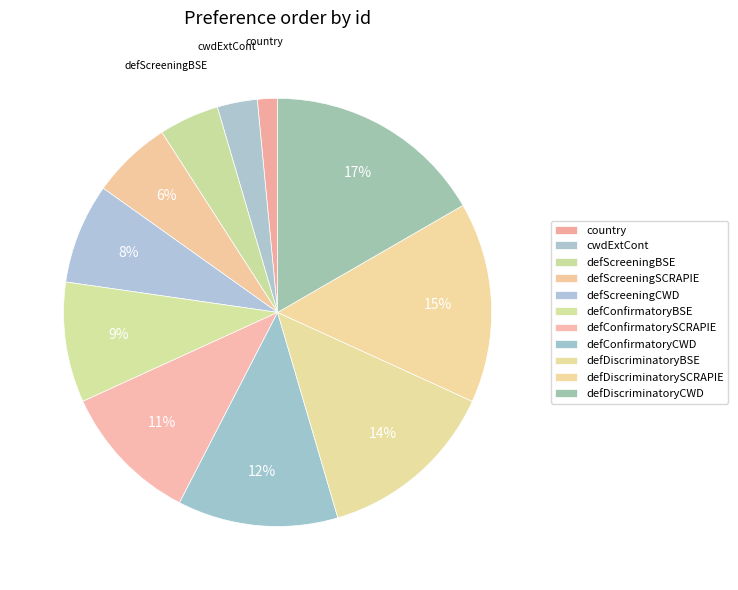

Is there a majority slice in this chart?

No